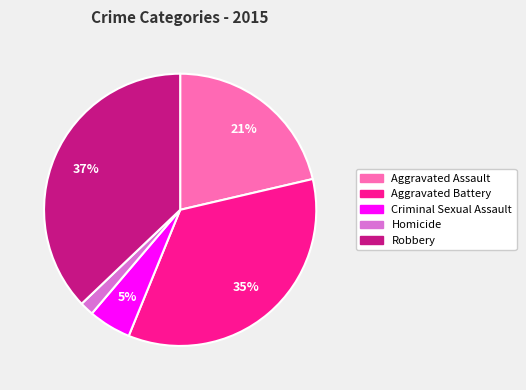

Does Aggravated Battery represent more than half of the total?

No